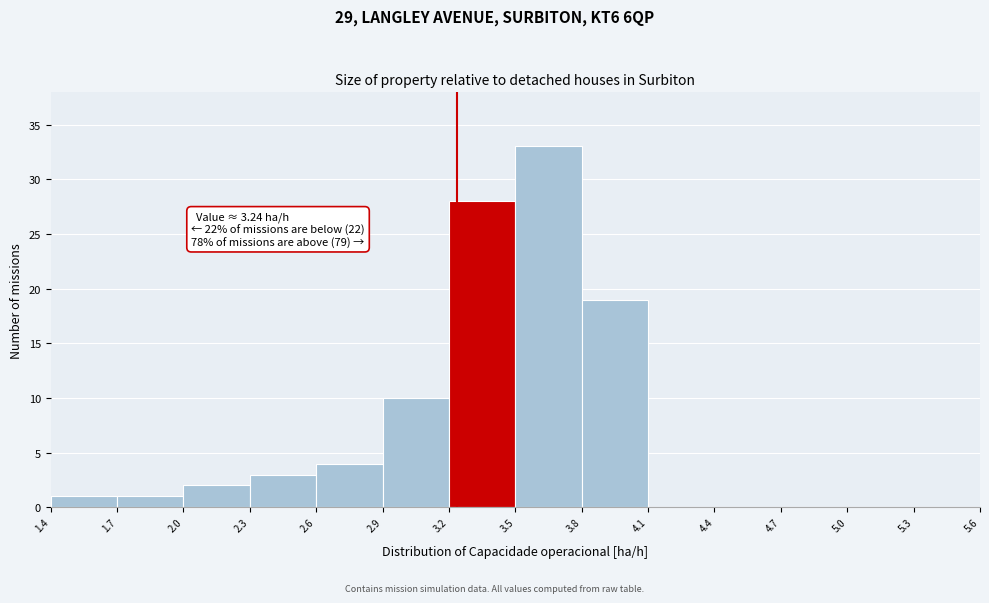

Over which range of the x-axis is the bar tallest?

3.5 to 3.8